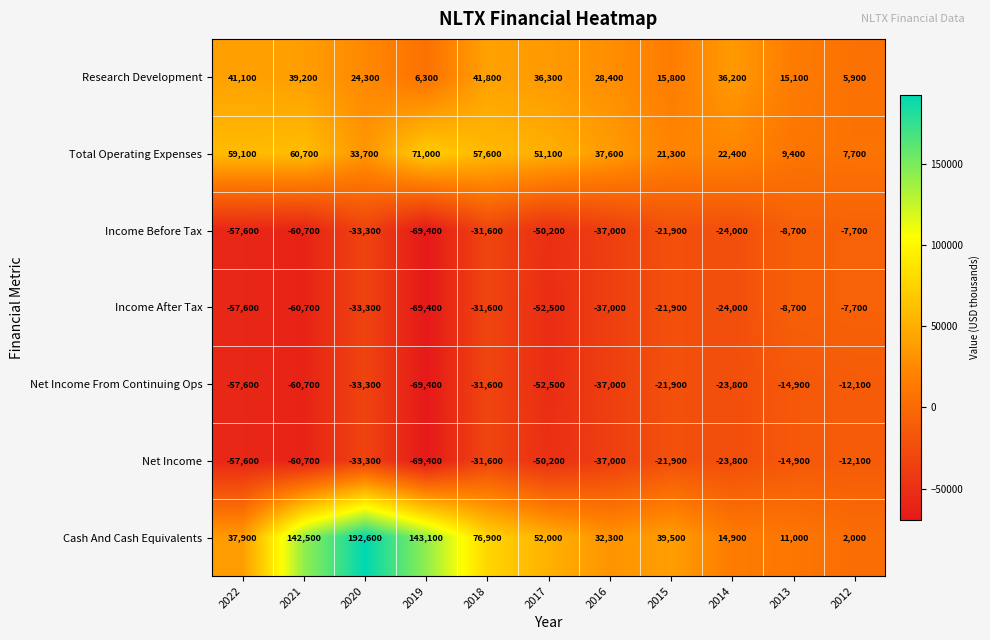

At which category is the sum across all series the highest?

2020